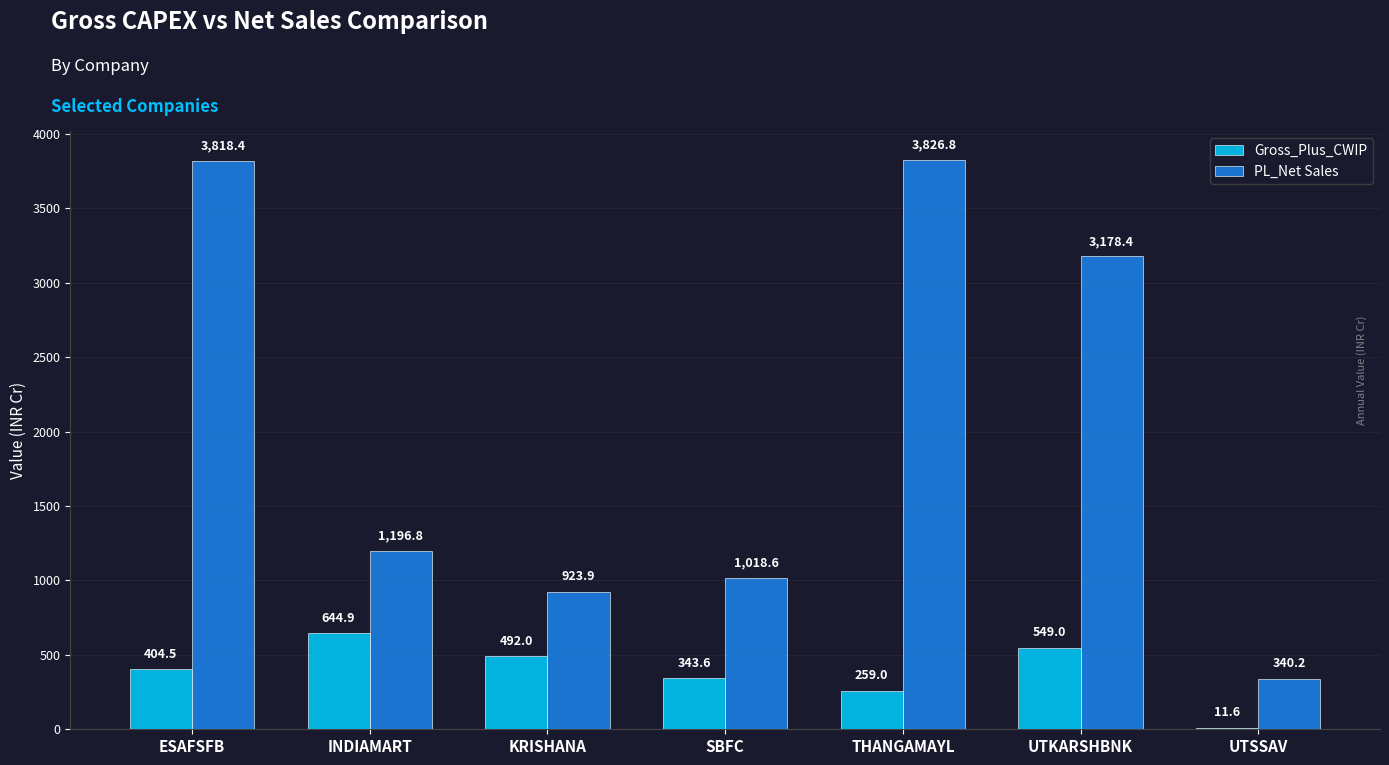

What are all the series names shown in the legend?

Gross_Plus_CWIP, PL_Net Sales